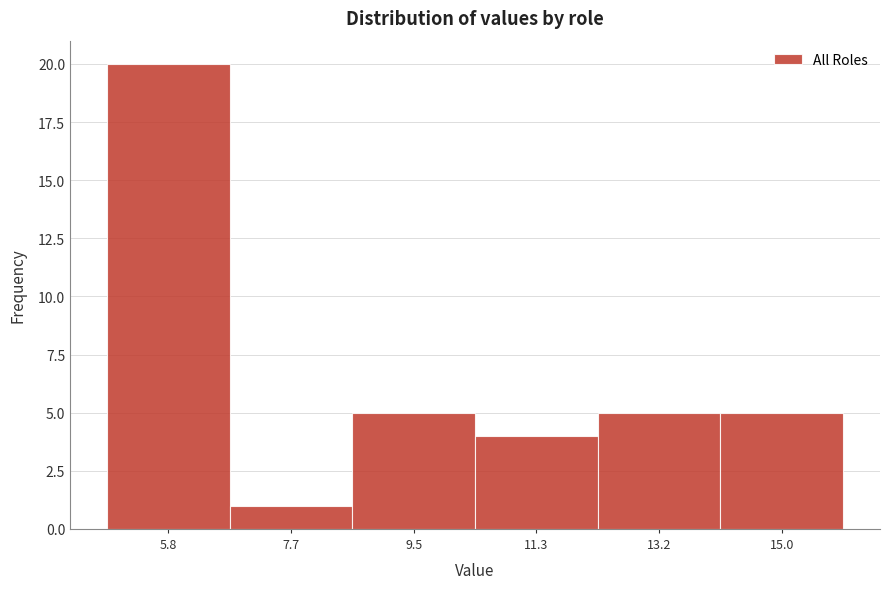

Reading left to right, extract all data points from this chart.

5.8=20	7.7=1	9.5=5	11.3=4	13.2=5	15.0=5